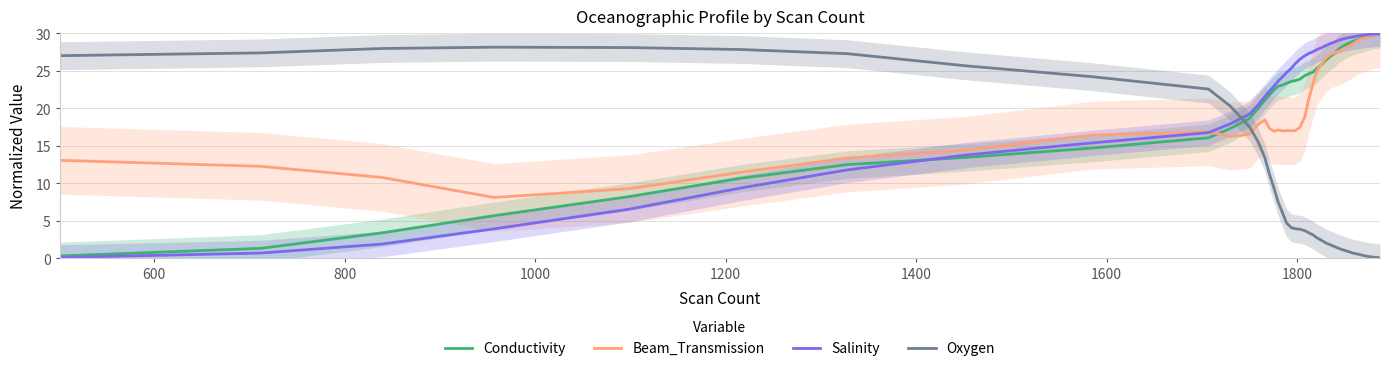

What is the maximum value for Conductivity?

29.9